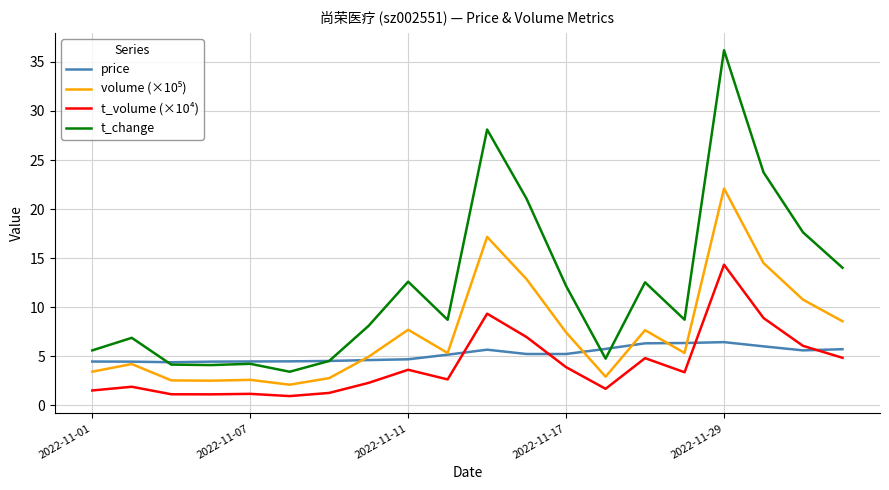

Which series has the largest total across all categories?

t_change